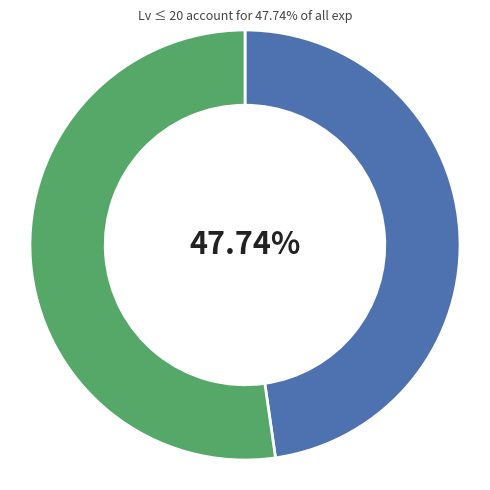

Is there any slice that represents more than half of the pie?

Yes